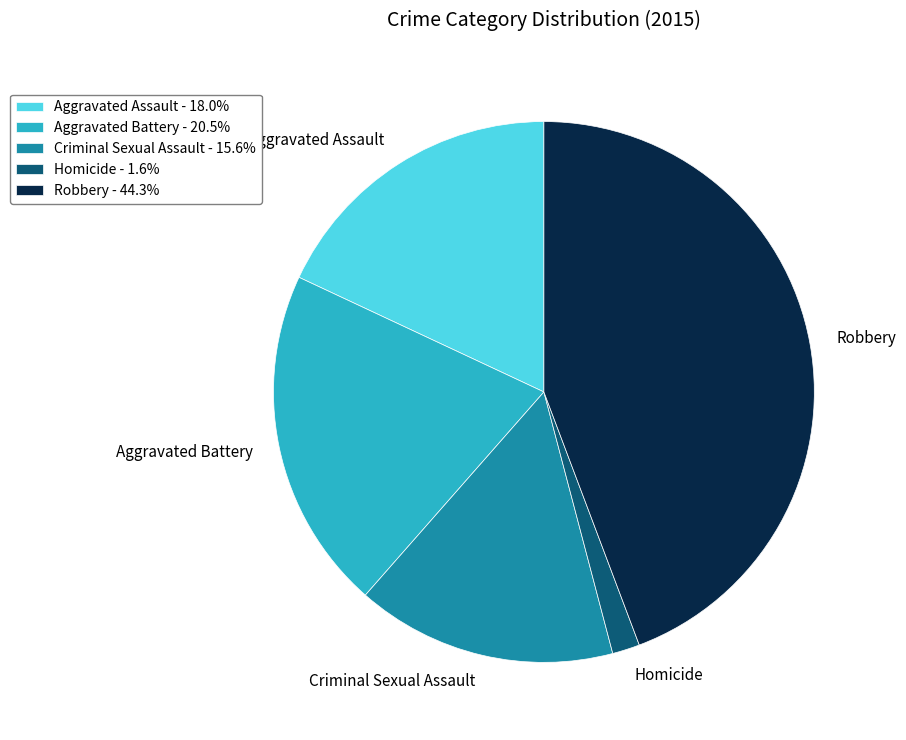

Rank the categories by value from lowest to highest.

Homicide, Criminal Sexual Assault, Aggravated Assault, Aggravated Battery, Robbery